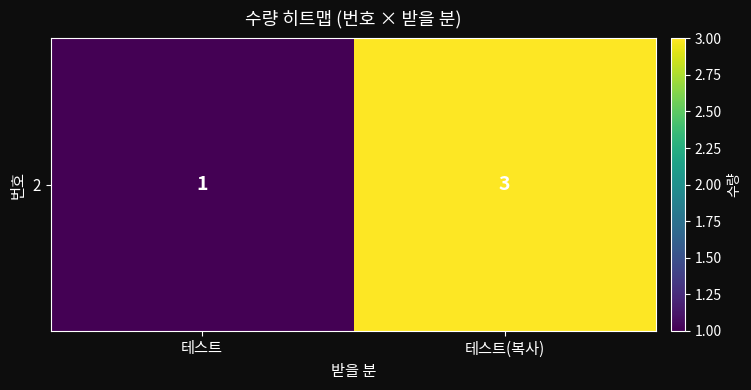

Read the value at 테스트.

1